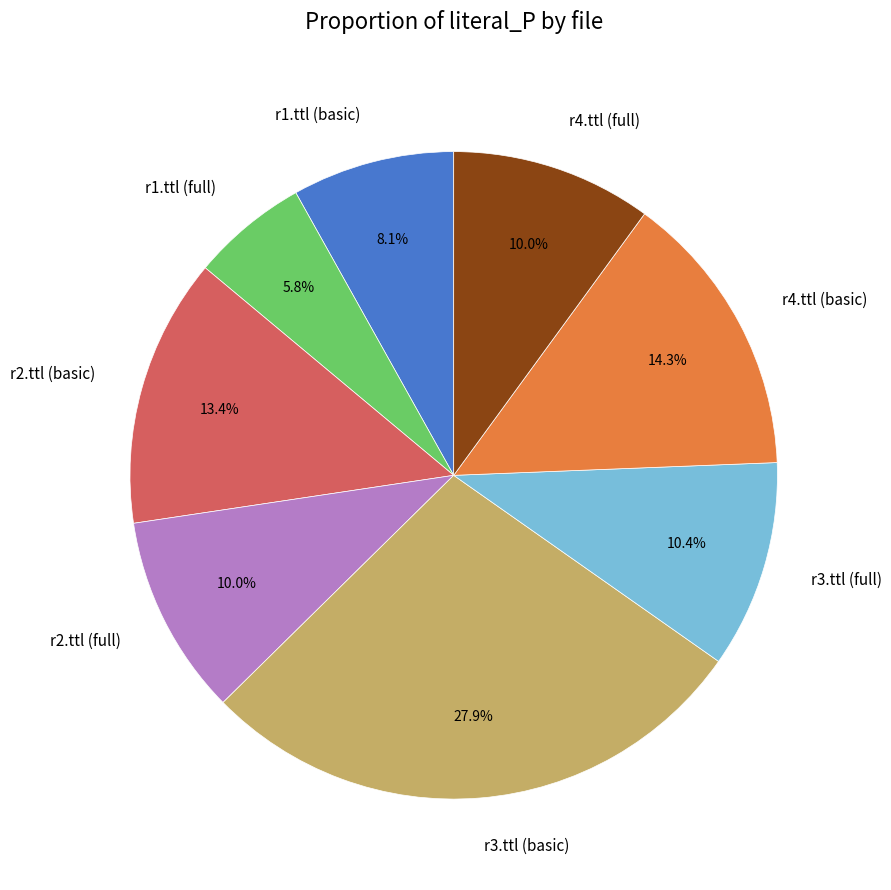

Is it true that r1.ttl (basic) is 15% of the pie?

False